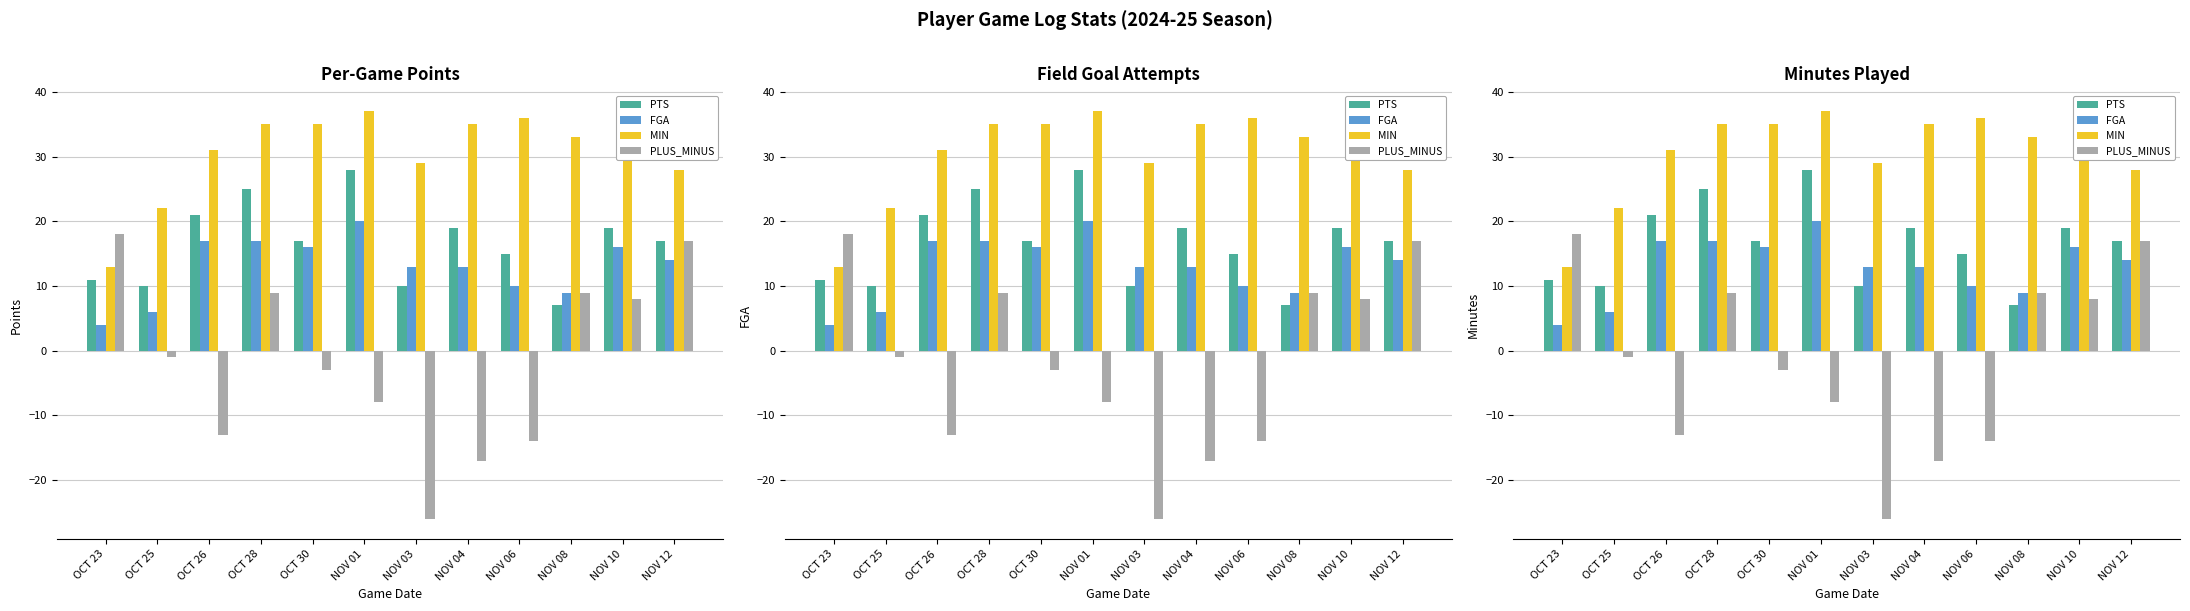

Reading left to right, list all the values displayed in this chart.

PTS: OCT 23=11	OCT 25=10	OCT 26=21	OCT 28=25	OCT 30=17	NOV 01=28	NOV 03=10	NOV 04=19	NOV 06=15	NOV 08=7	NOV 10=19	NOV 12=17
FGA: OCT 23=4	OCT 25=6	OCT 26=17	OCT 28=17	OCT 30=16	NOV 01=20	NOV 03=13	NOV 04=13	NOV 06=10	NOV 08=9	NOV 10=16	NOV 12=14
MIN: OCT 23=13	OCT 25=22	OCT 26=31	OCT 28=35	OCT 30=35	NOV 01=37	NOV 03=29	NOV 04=35	NOV 06=36	NOV 08=33	NOV 10=34	NOV 12=28
PLUS_MINUS: OCT 23=18	OCT 25=-1	OCT 26=-13	OCT 28=9	OCT 30=-3	NOV 01=-8	NOV 03=-26	NOV 04=-17	NOV 06=-14	NOV 08=9	NOV 10=8	NOV 12=17